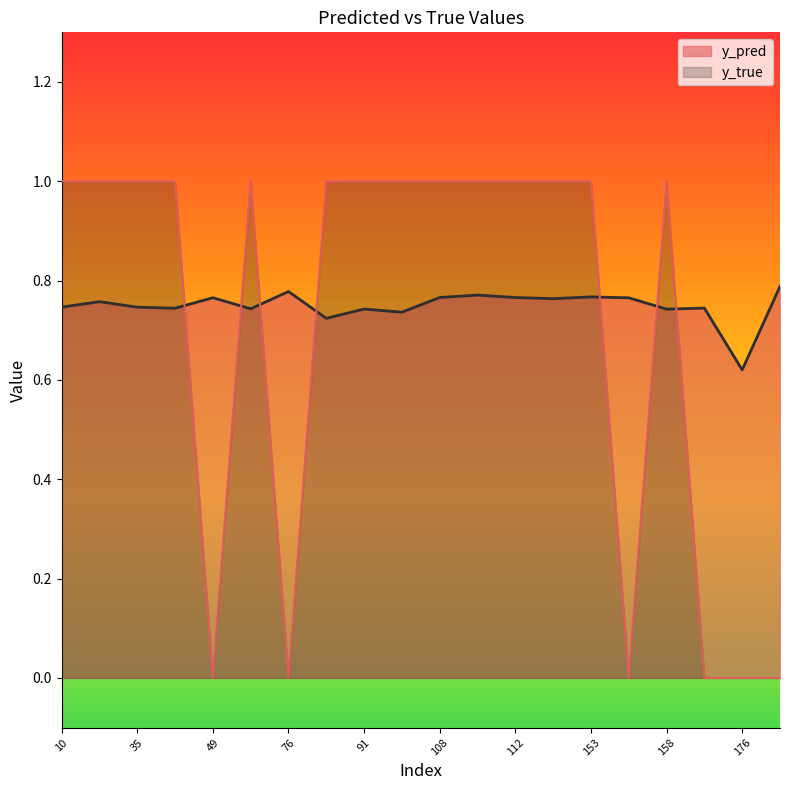

At which category does the chart reach its minimum across all series?

49